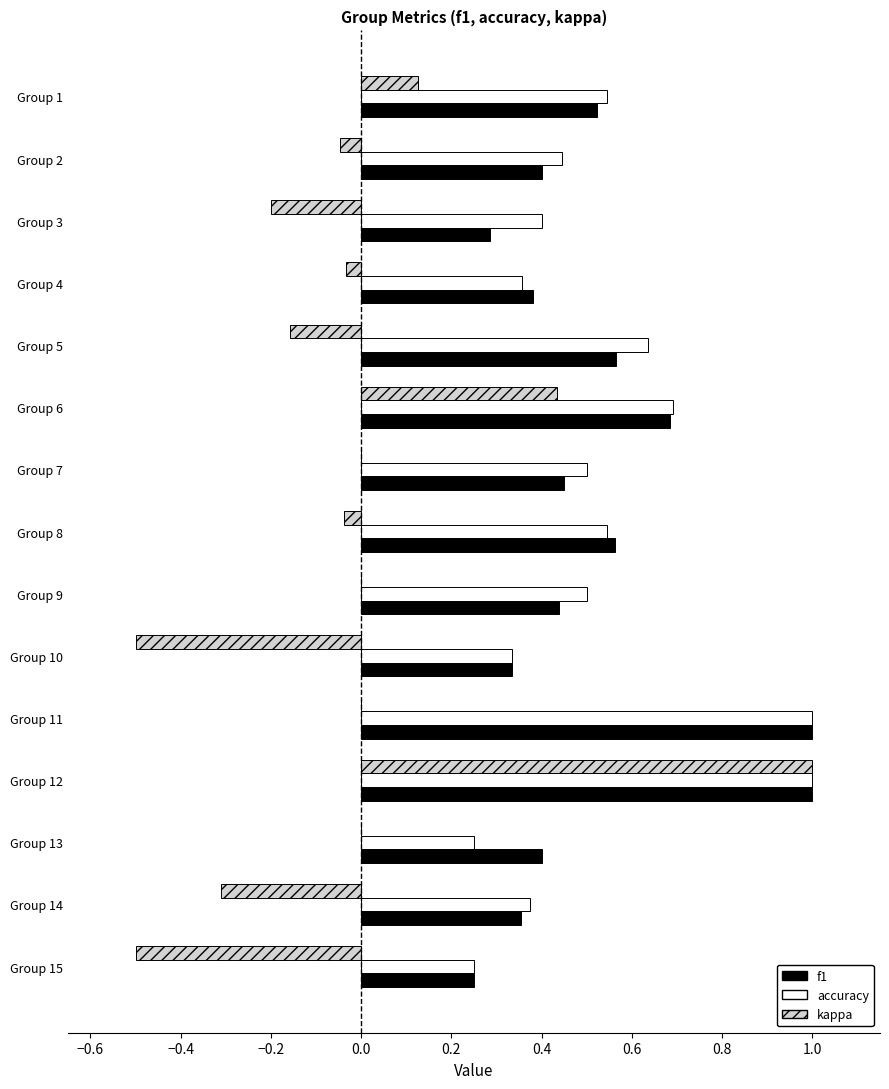

Is the value of f1 at Group 12 greater than the value of accuracy at Group 9?

Yes